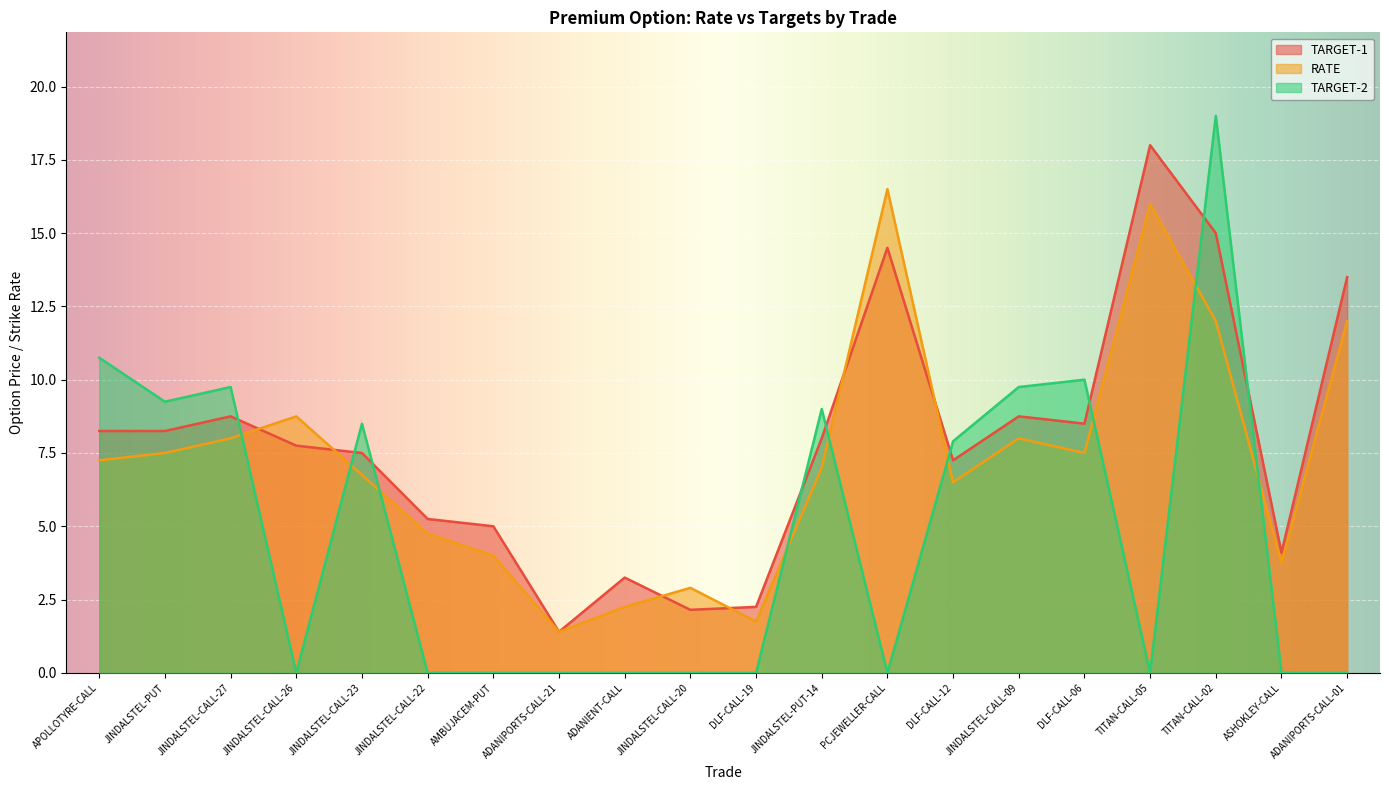

At which label is RATE closest to 8?

JINDALSTEL-CALL-27